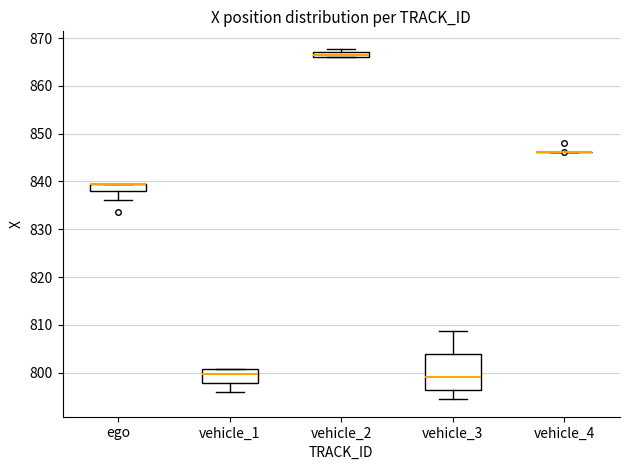

Comparing the boxes themselves (not the whiskers), which one is the tallest?

vehicle_3